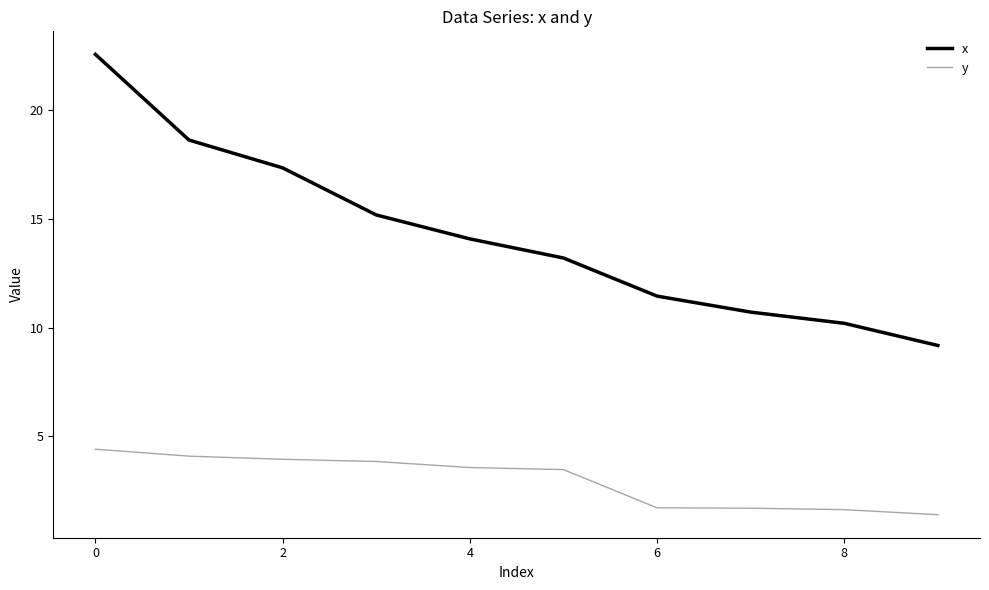

True or false: x and y intersect in this chart.

False